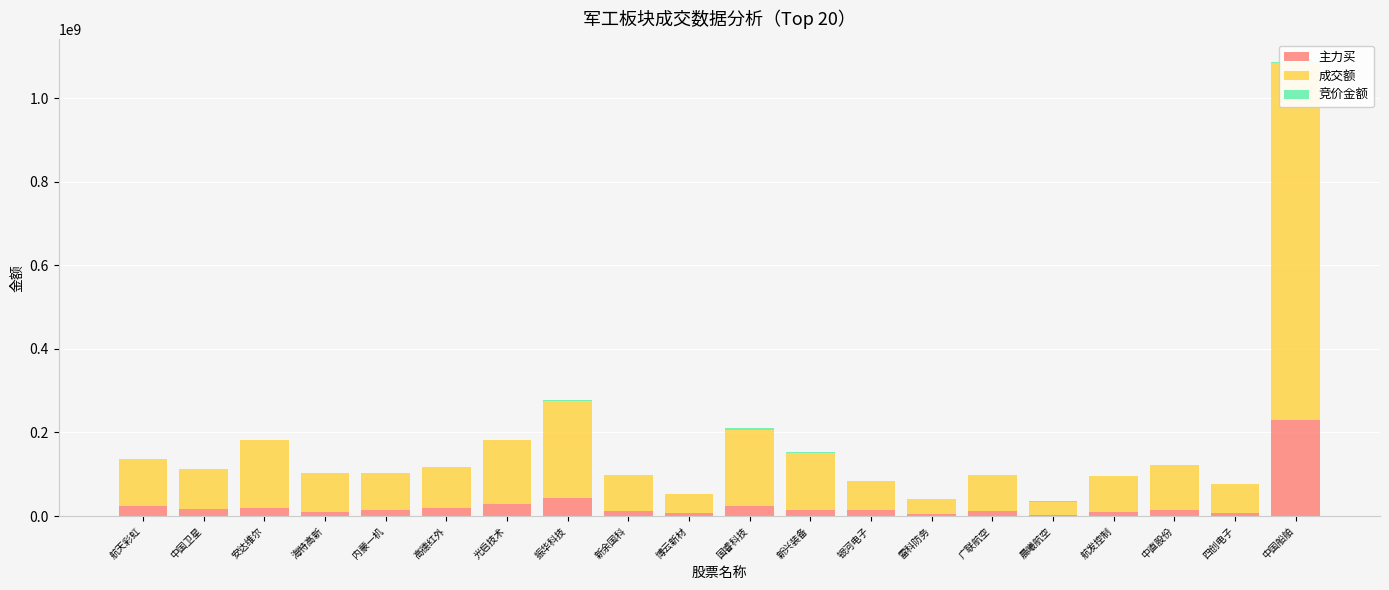

Which has a higher value, 航发控制 or 中直股份?

中直股份